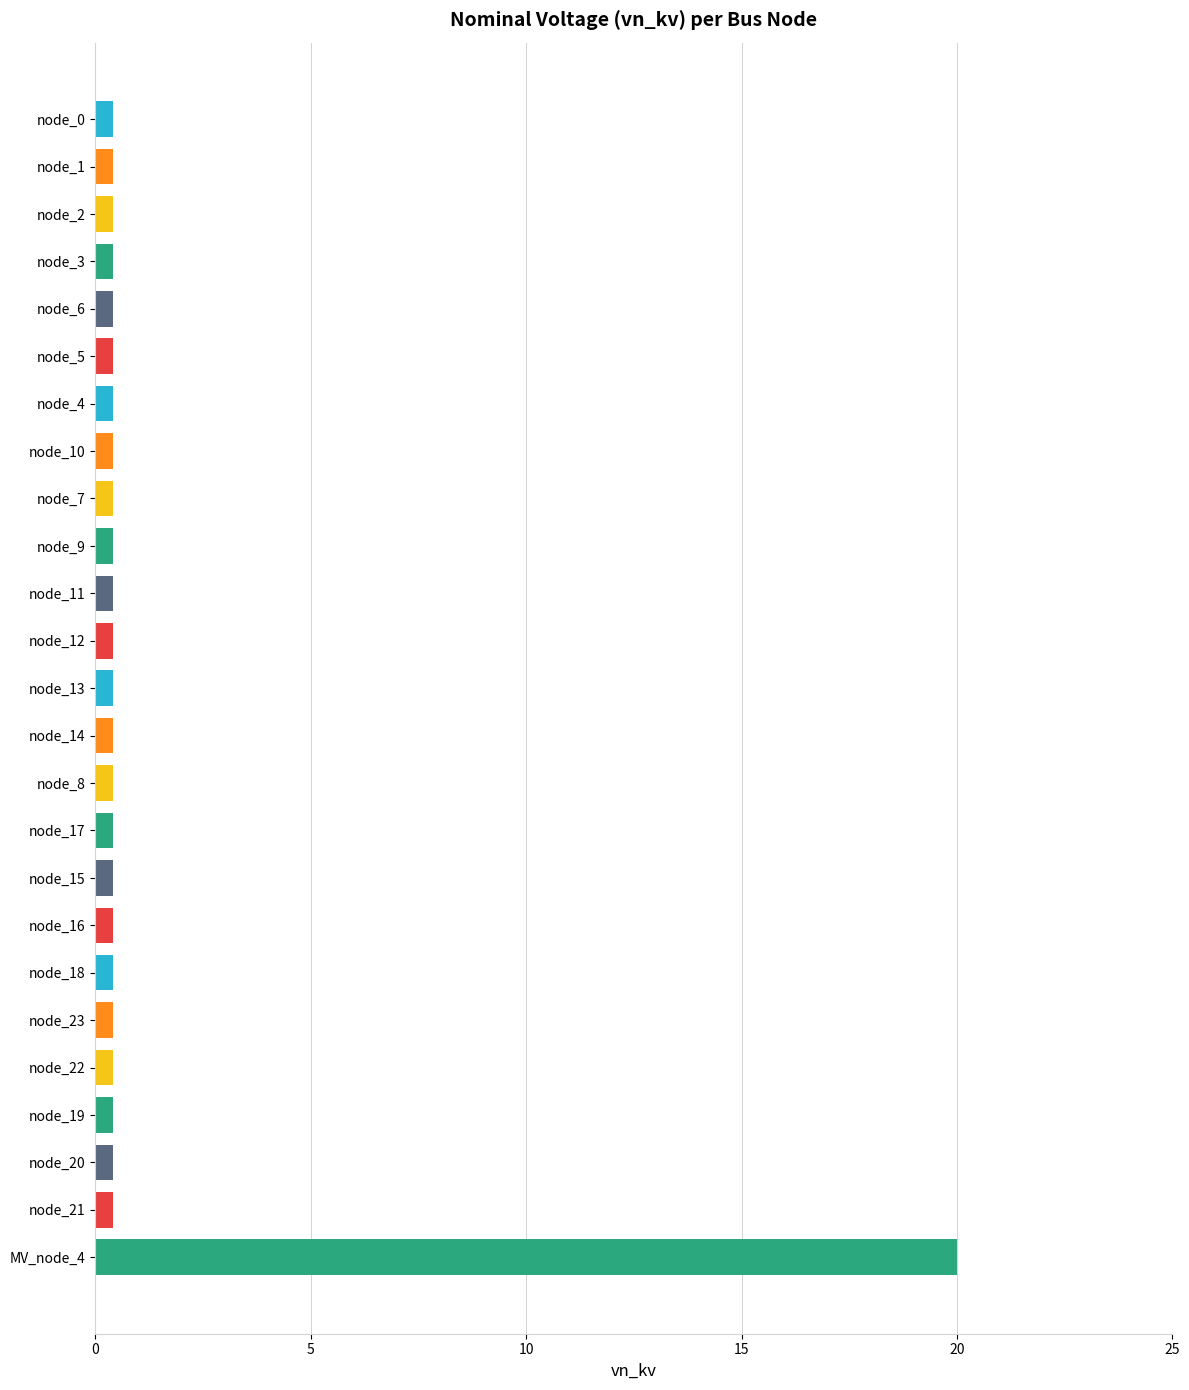

What value does the data have at node_3?

0.4